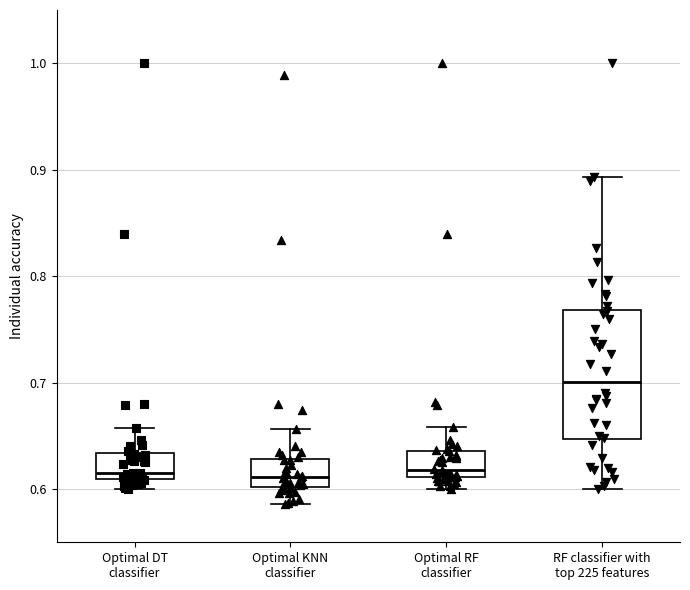

Which box has the highest median line?

RF classifier with top 225 features